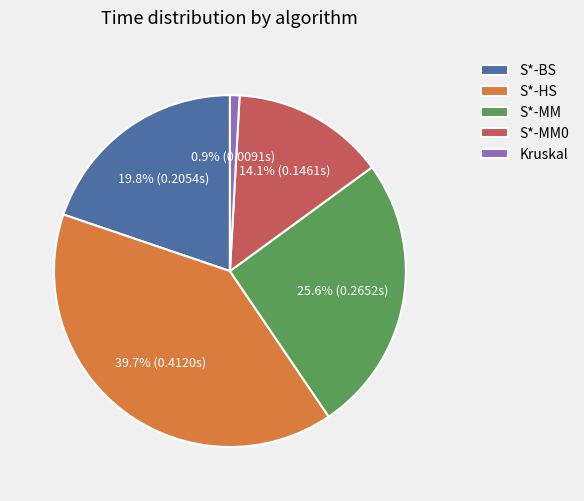

Which has a higher value, Kruskal or S*-HS?

S*-HS